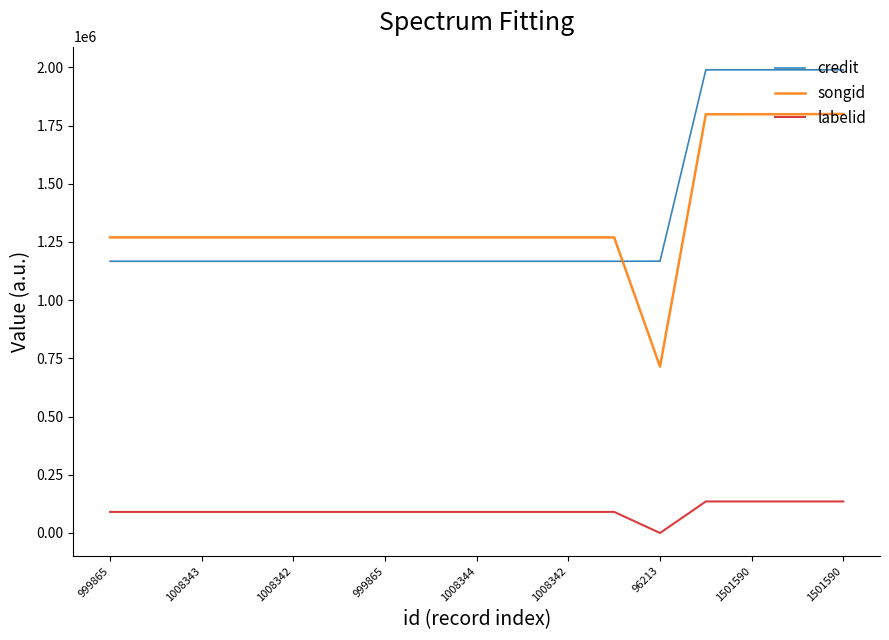

What is the greatest value displayed?

1989552